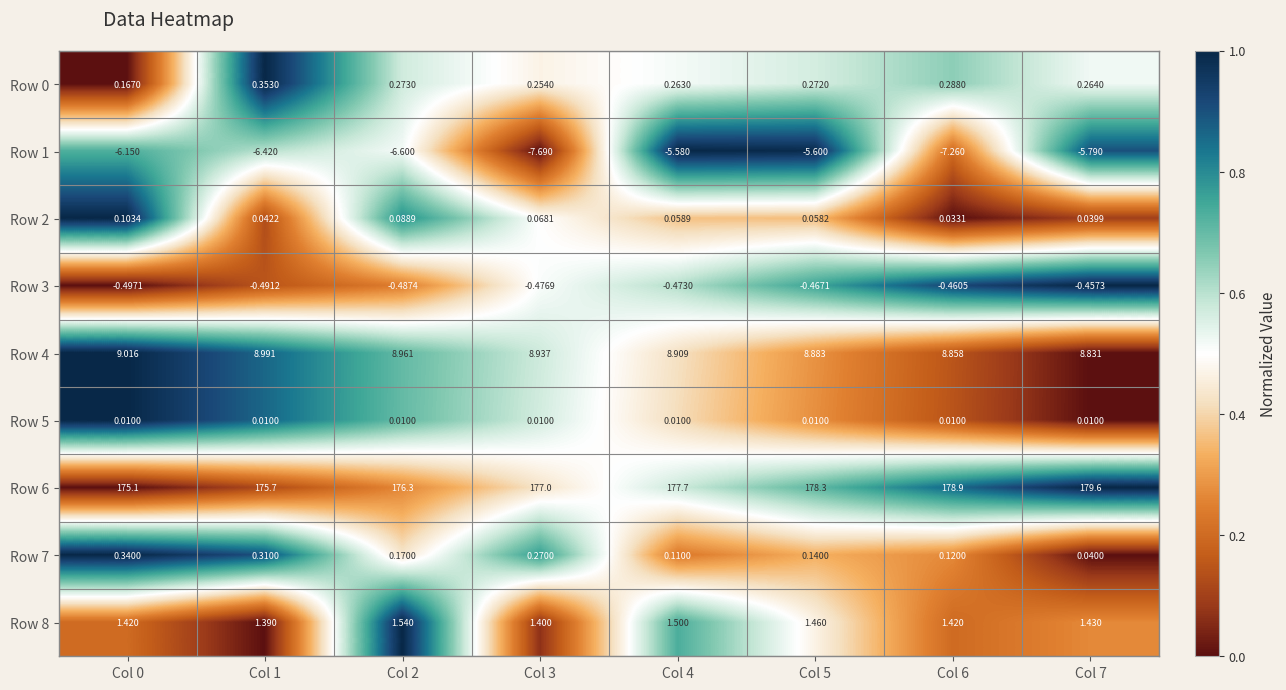

Is the value of Row 1 at Col 7 greater than the value of Row 4 at Col 2?

No